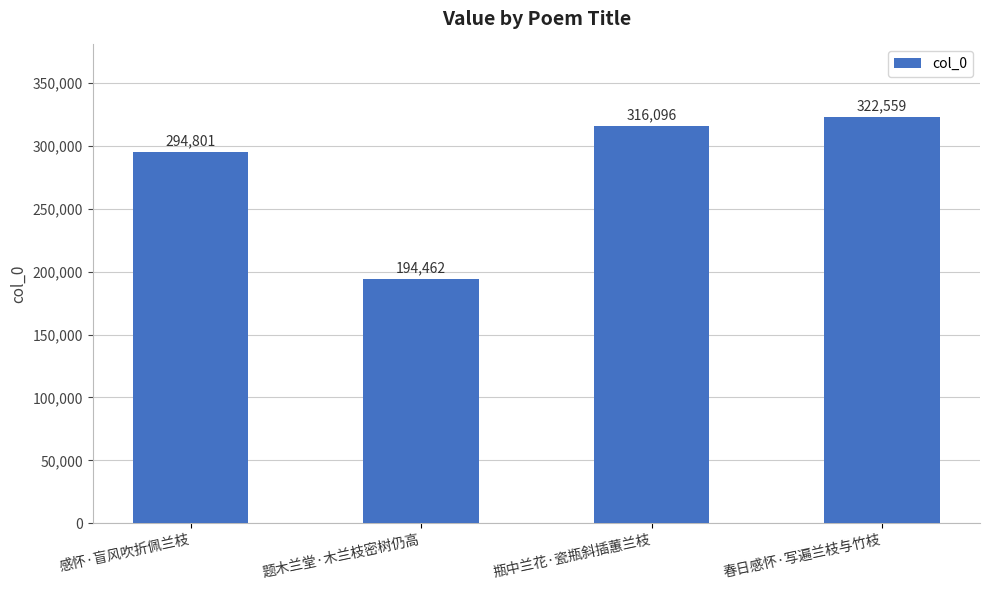

Count the number of data series in this chart.

1